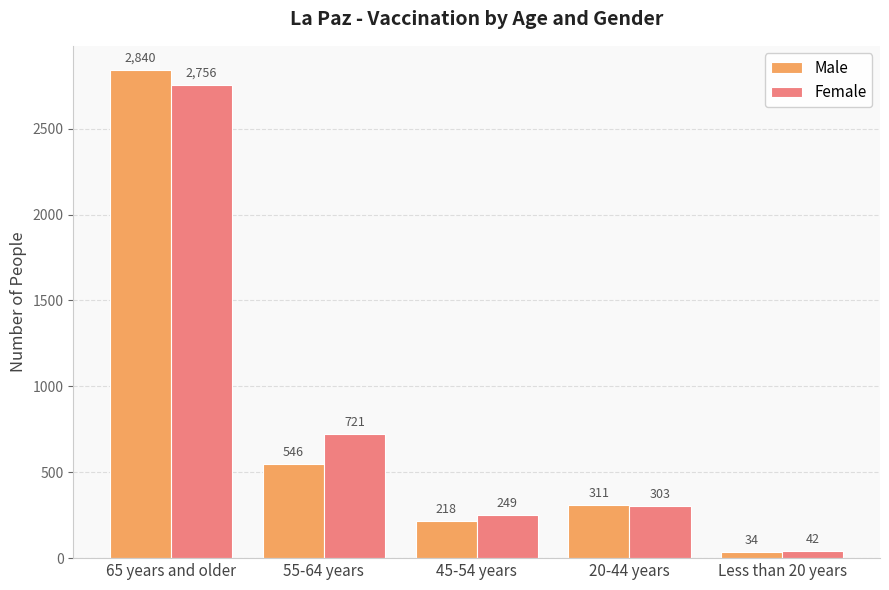

List the series in order of their overall mean, lowest first.

Male, Female